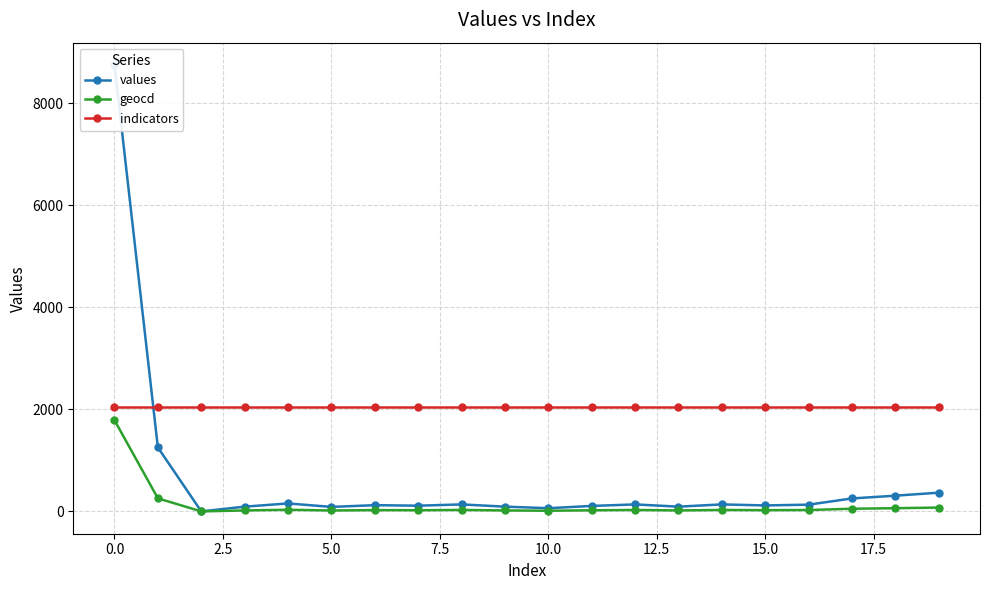

What is the difference between the second highest and minimum values in the values series?

1253